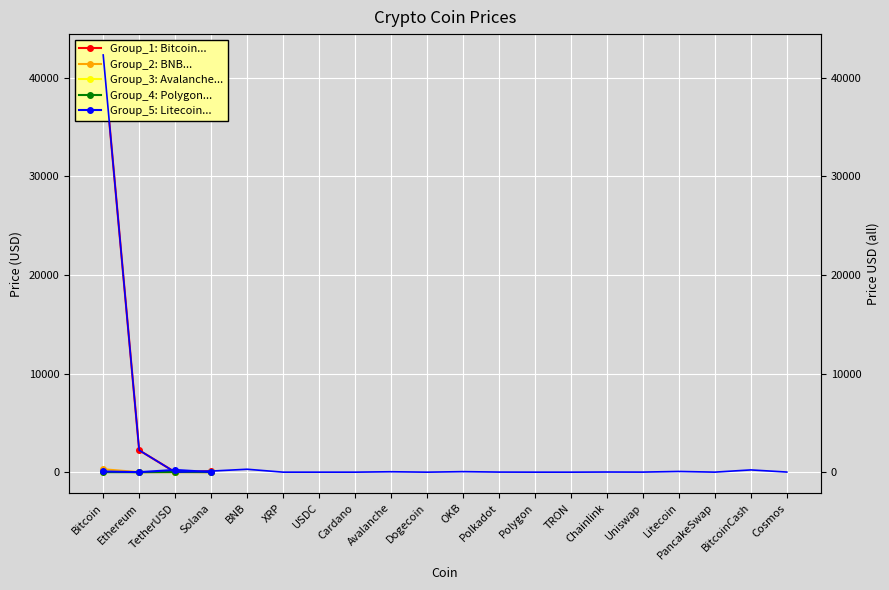

What is the value of the 10th point from the left?

0.1